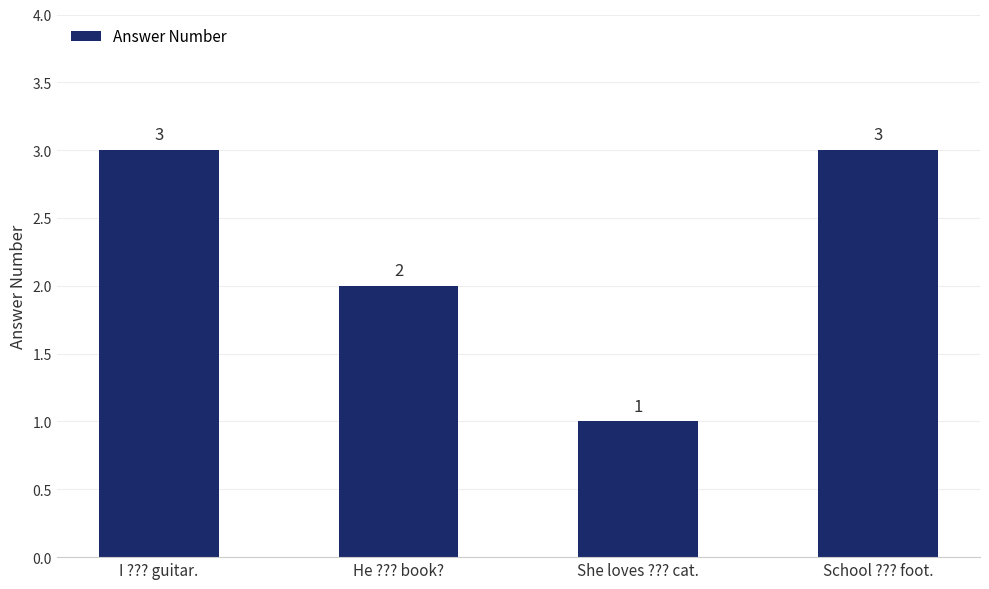

What is the greatest value displayed?

3